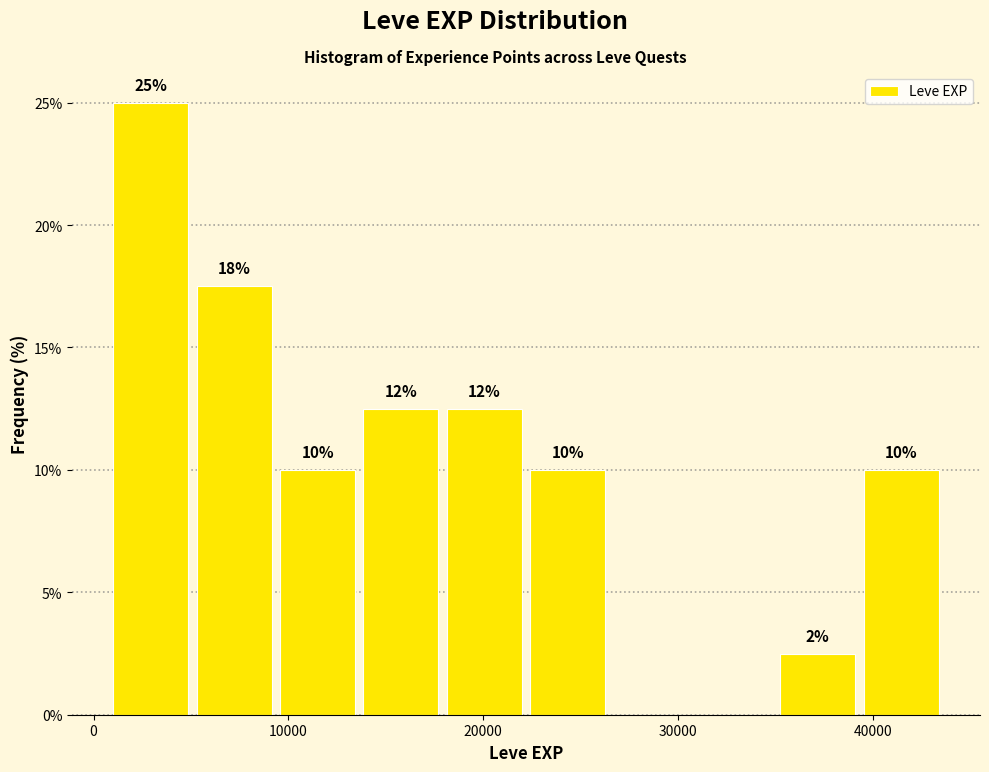

Over which range of the x-axis is the bar tallest?

1000 to 5000